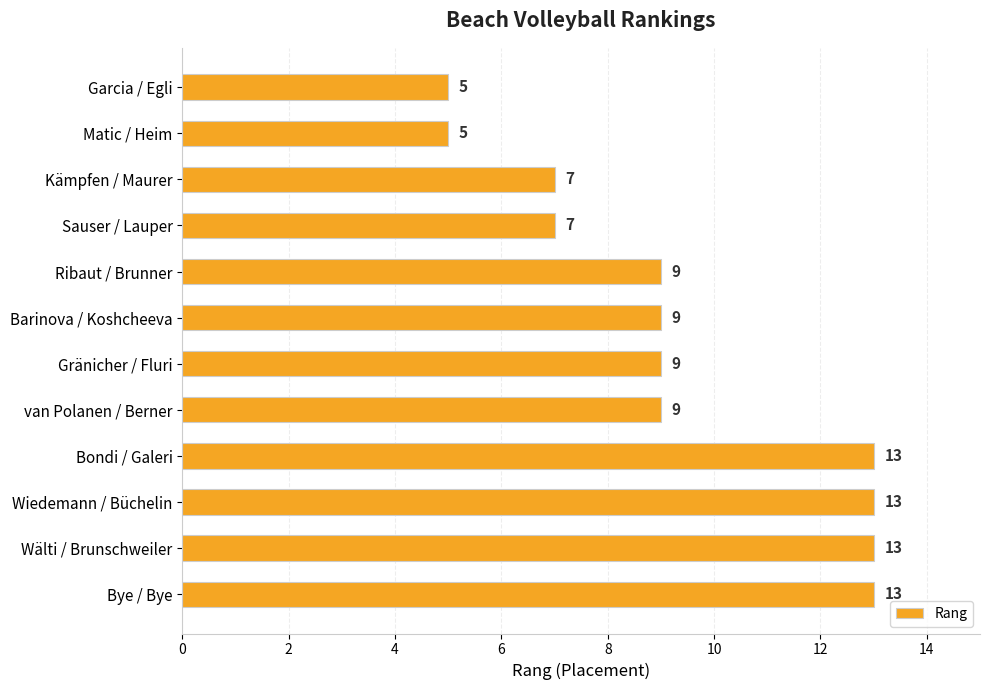

What is the label of the 2nd bar from the bottom?

Wälti / Brunschweiler